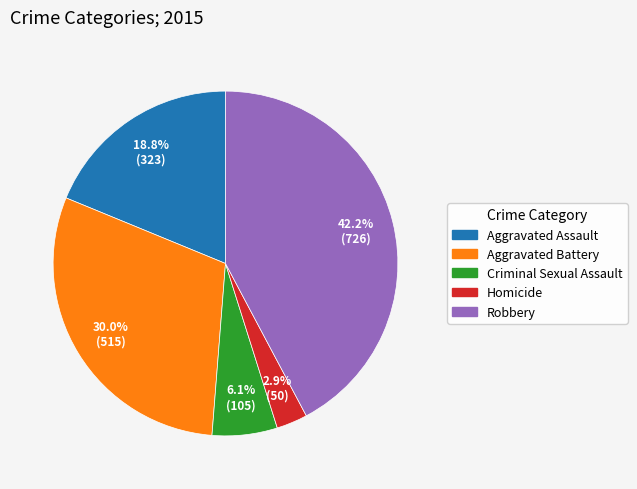

Does Aggravated Battery represent more than half of the total?

No